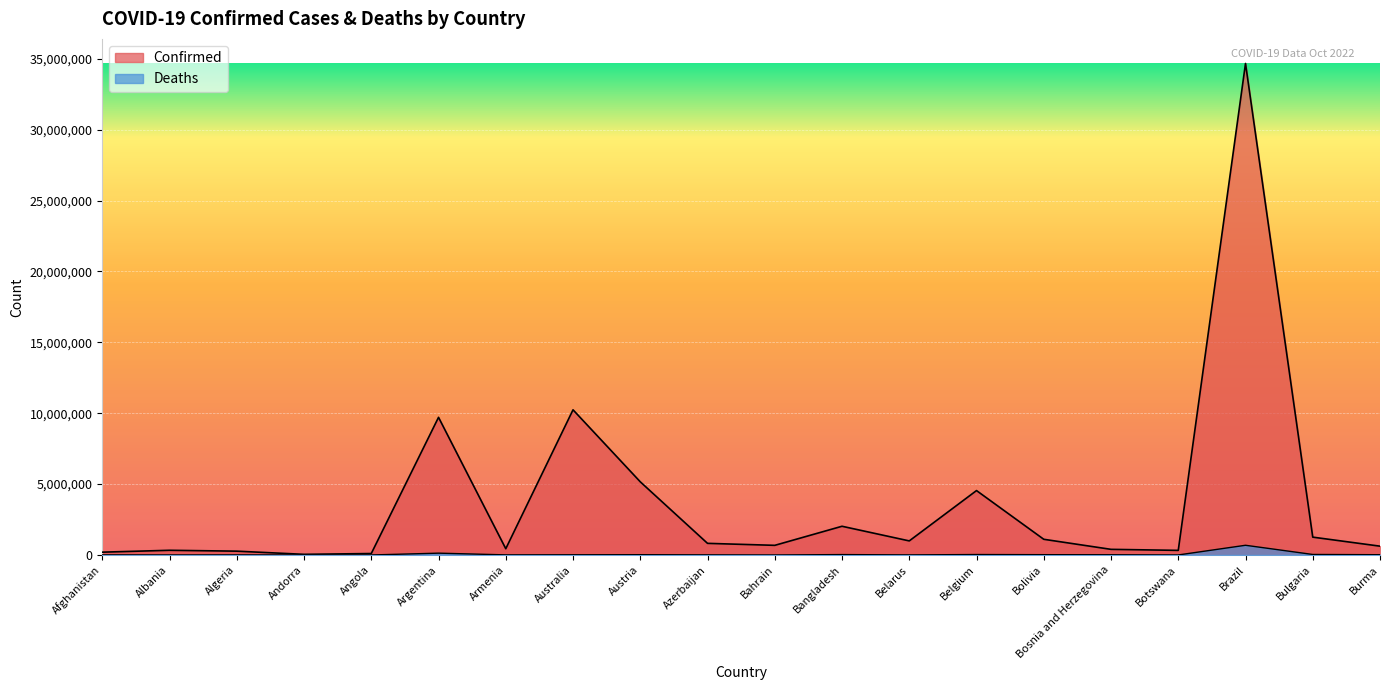

What is the minimum value for Confirmed?

46227